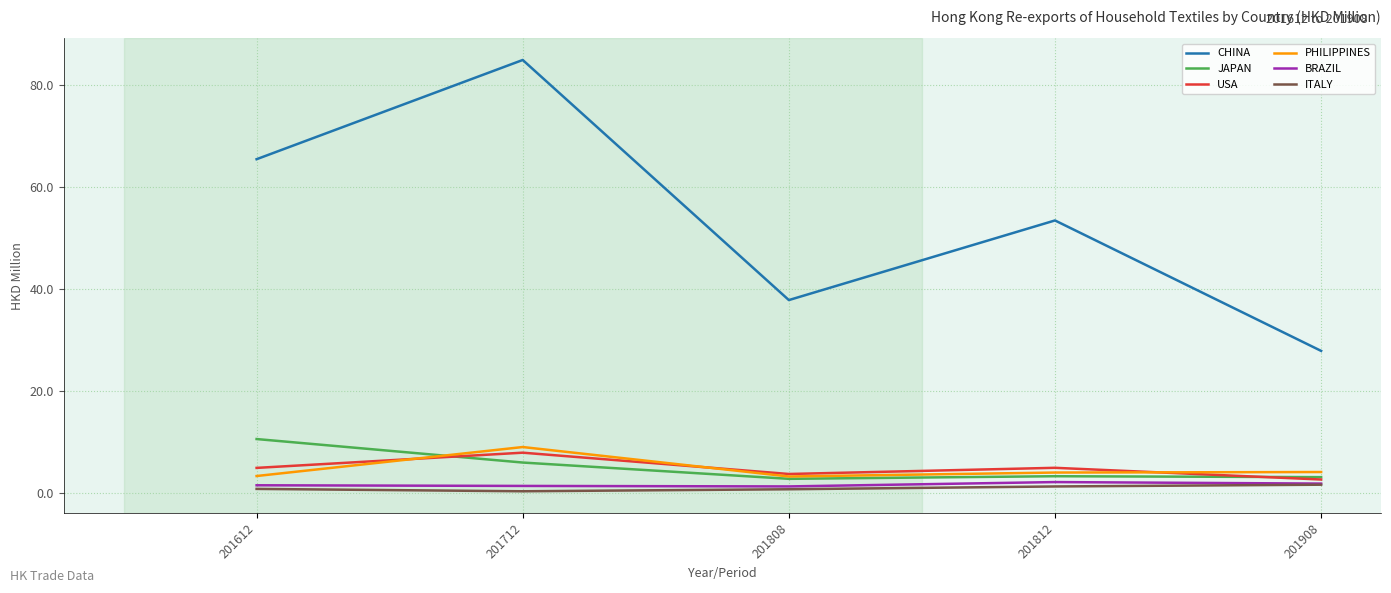

True or false: USA has a value of 5.0 at 201812.

True